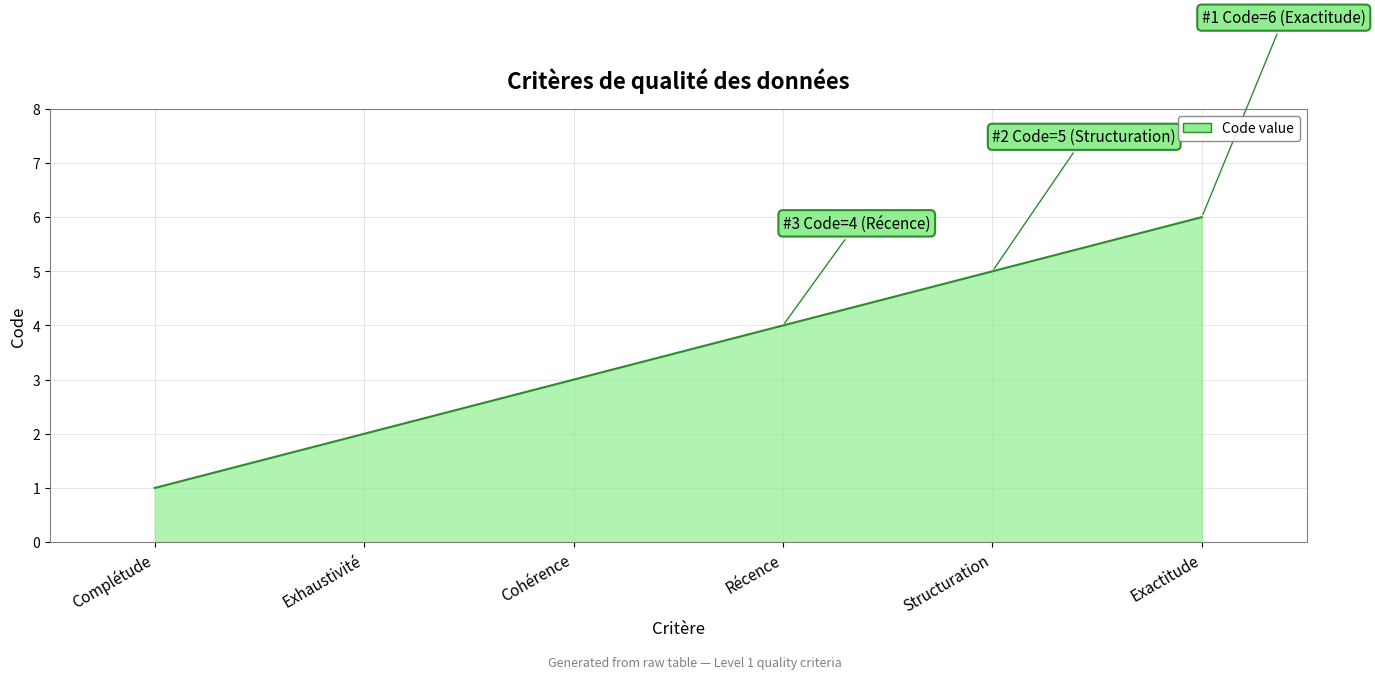

What is the ratio of the value at Exactitude to the value at Récence?

1.5